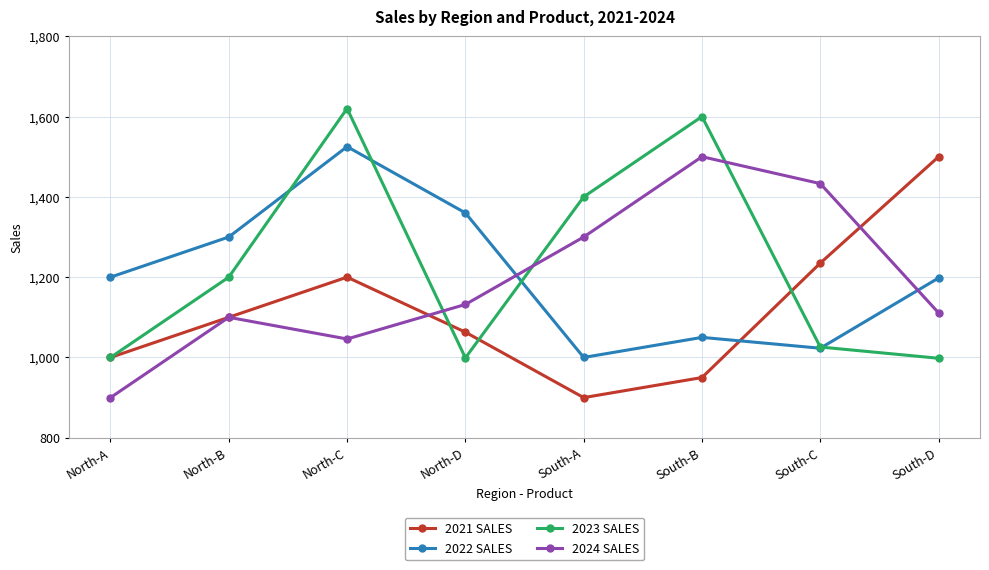

At which label is 2022 SALES closest to 1262?

North-B